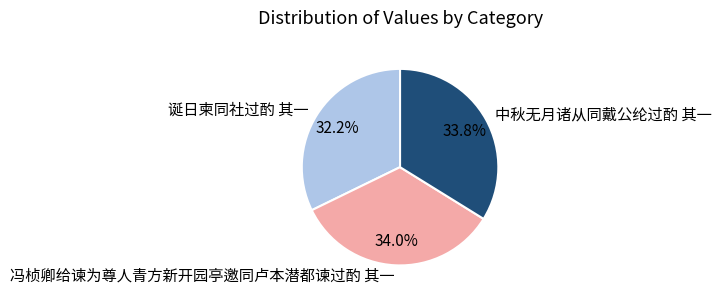

What percentage is NOT represented by 中秋无月诸从同戴公纶过酌 其一?

66.2%